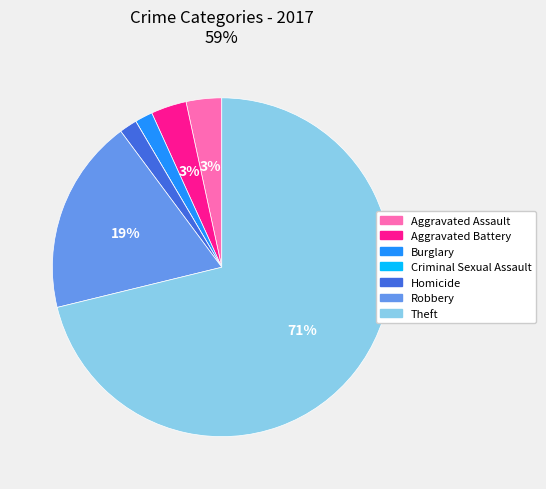

The Burglary slice represents 2% of the pie. True or false?

True